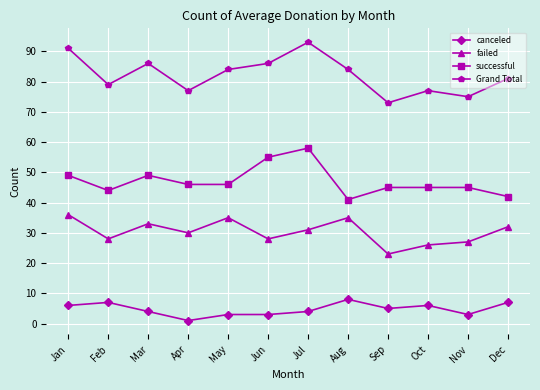

At which category does canceled reach its first local valley?

Apr